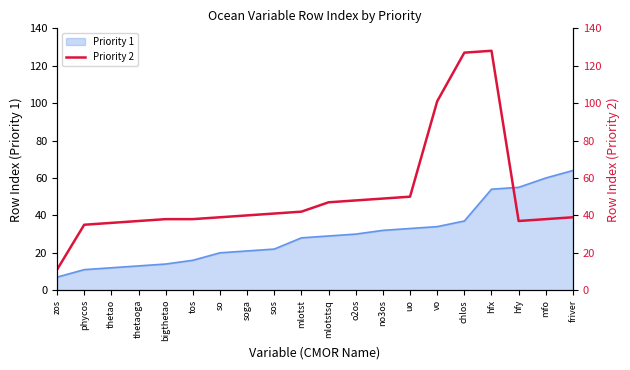

Is it true that Priority 1 equals 7 at thetao?

False